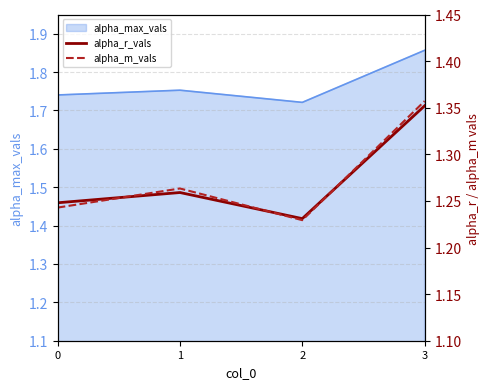

Where is the first local maximum for alpha_r_vals?

1